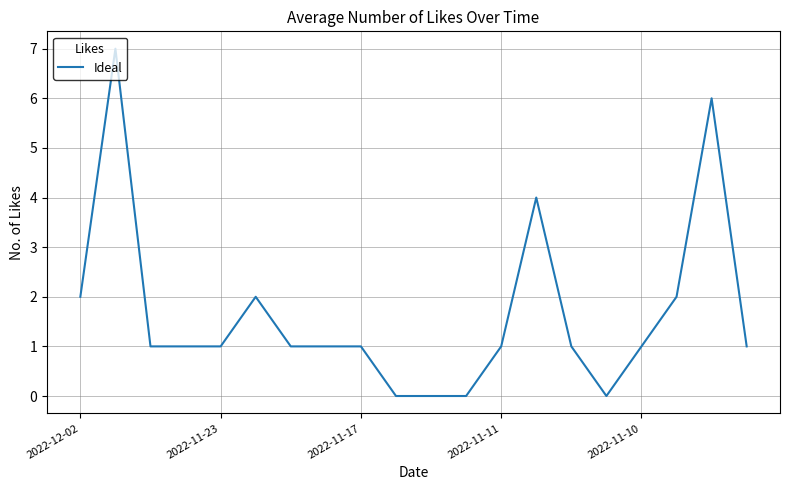

What is the greatest value displayed?

7